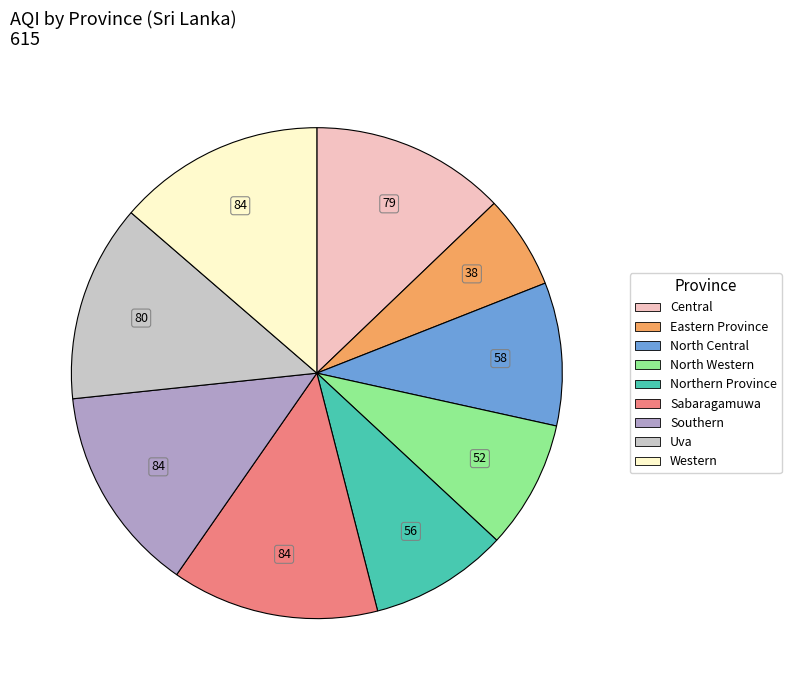

True or false: Western accounts for 14% of the total.

True